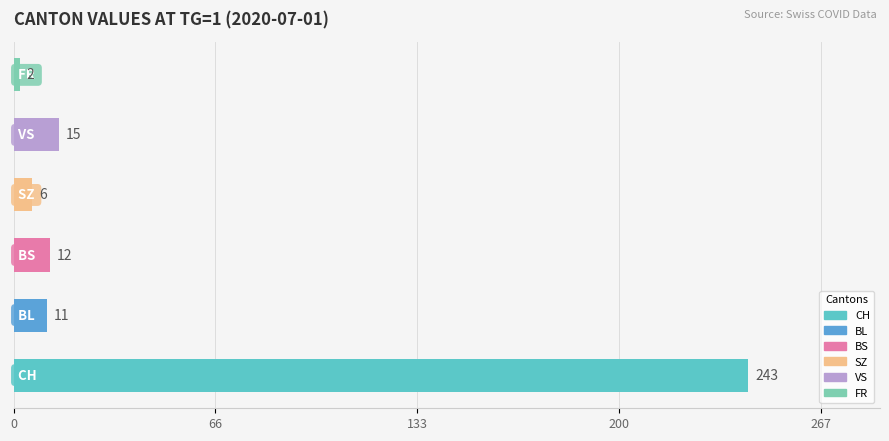

What is the sum of all values?

289